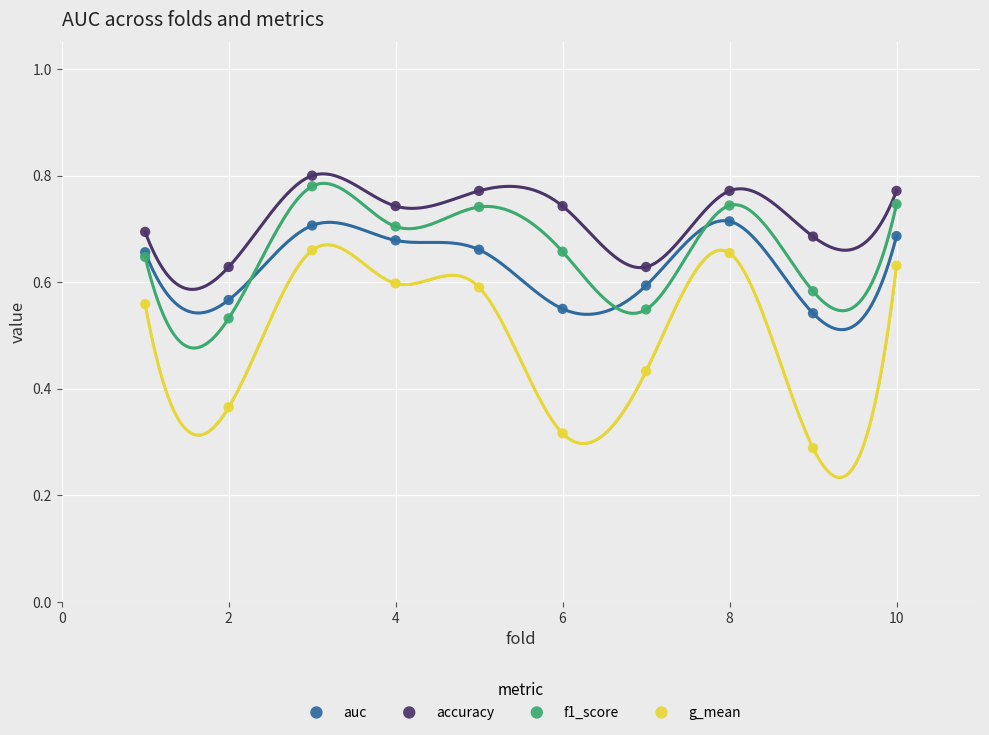

Which series contains the lowest Y value?

g_mean